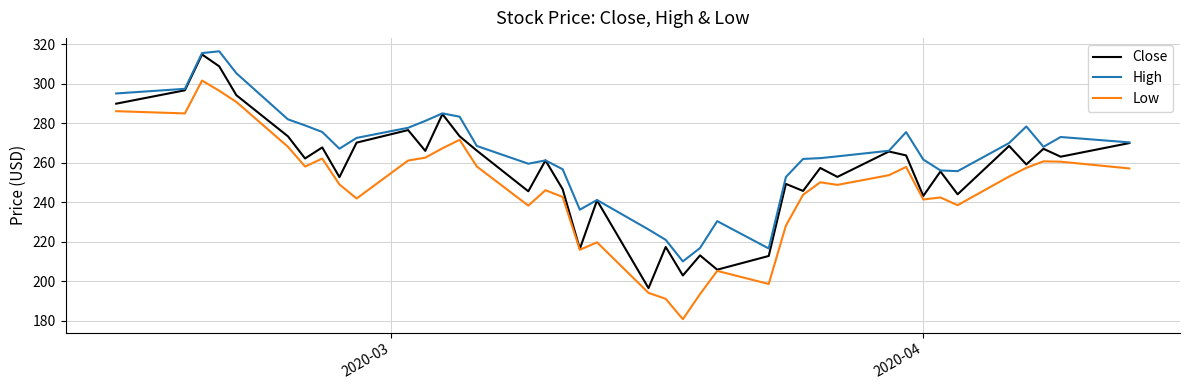

What is the minimum value shown in the chart?

180.7